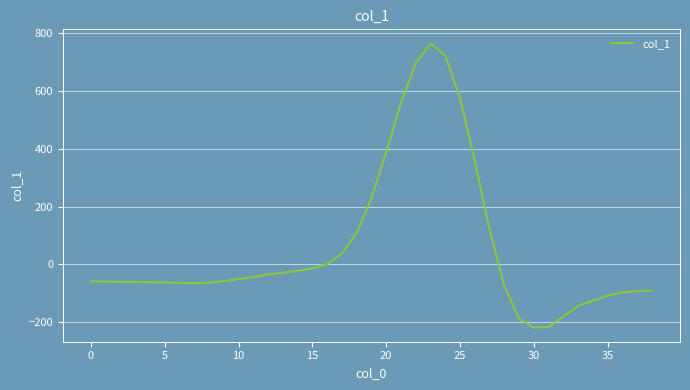

What is the minimum value shown in the chart?

-219